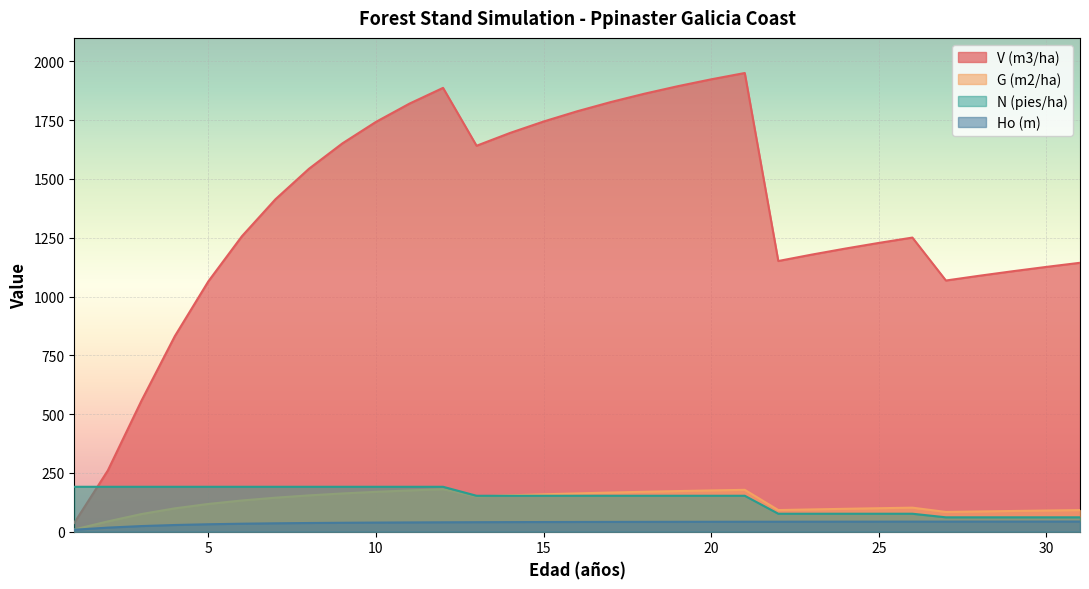

How many lines are shown in the chart?

4